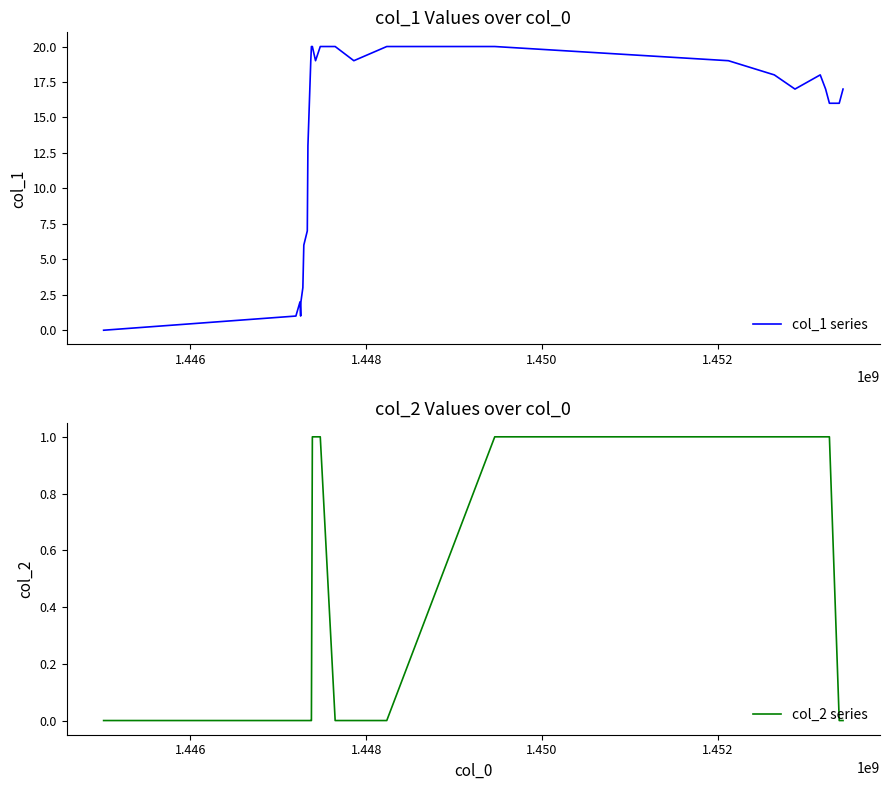

Which series has the largest total across all categories?

col_1 series